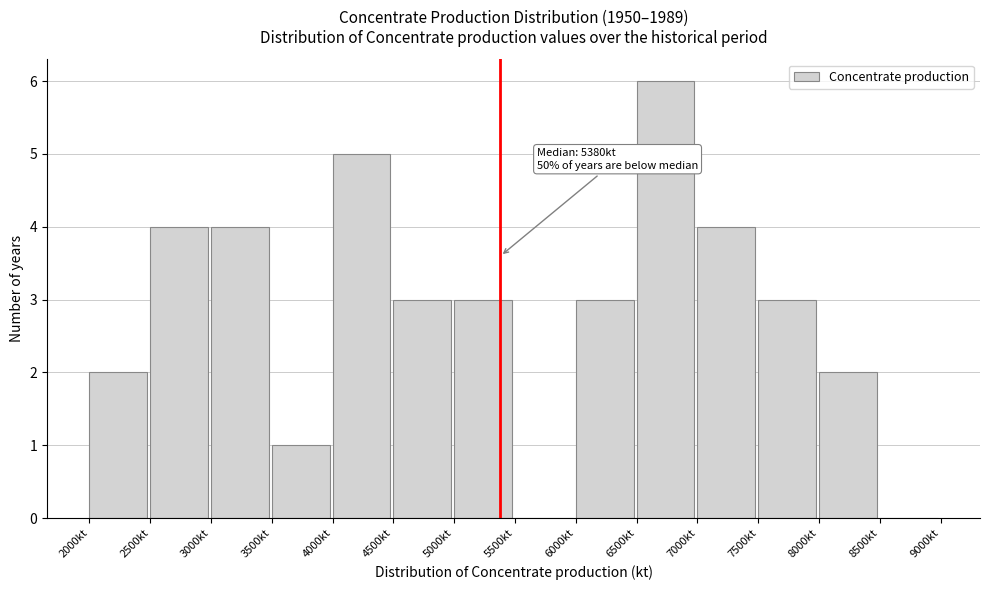

Over which range of the x-axis is the bar tallest?

6500 to 7000